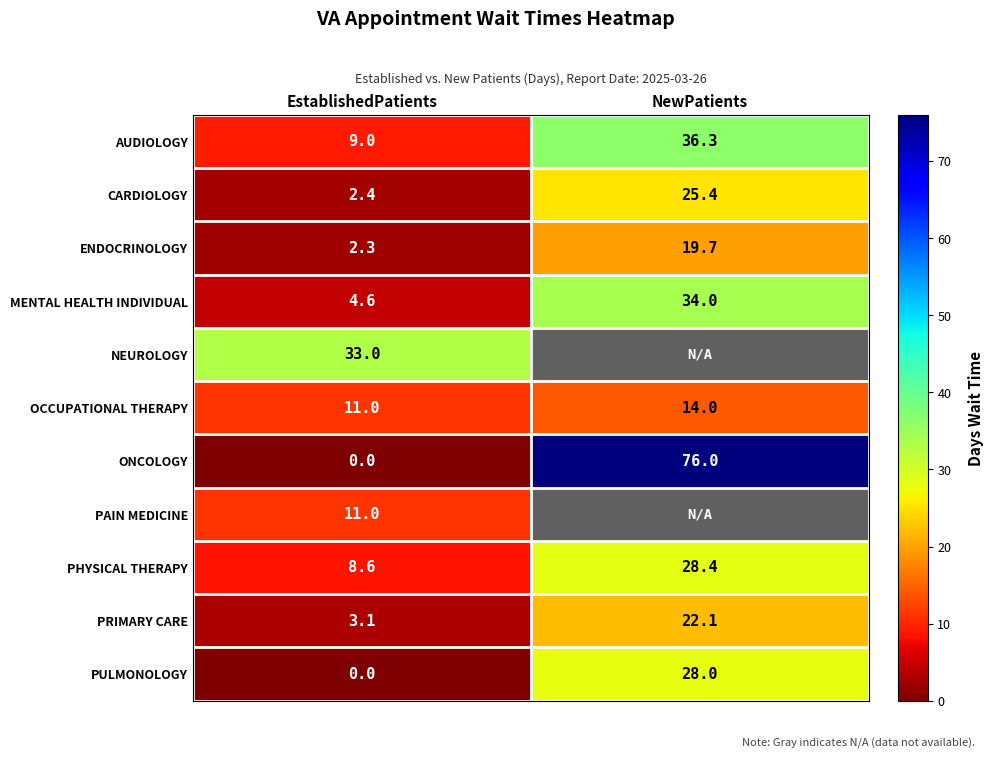

What is the sum of all PRIMARY CARE values?

25.2